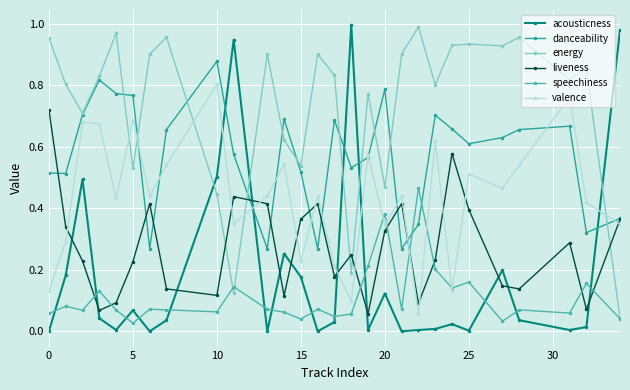

True or false: acousticness has more than 2 points higher than both neighbors.

True